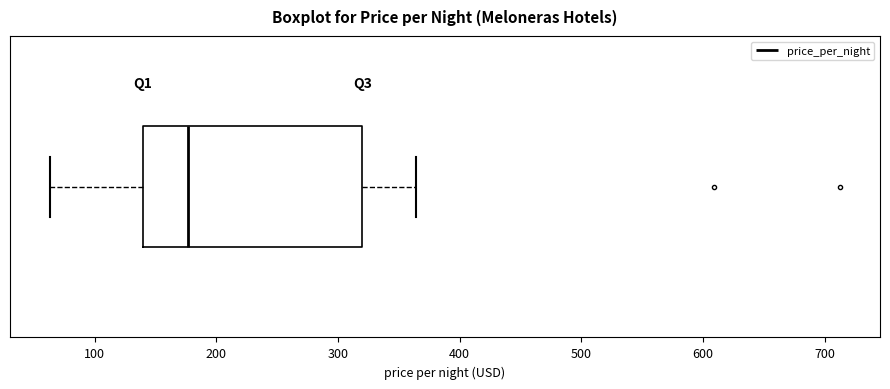

Read this box plot against the x-axis: the position of the median line, the range covered by the box, and the ends of both whiskers. The values are not printed on the chart, so give them approximately, as read against the axis.

median 180, box 140 to 320, whiskers 60 to 360